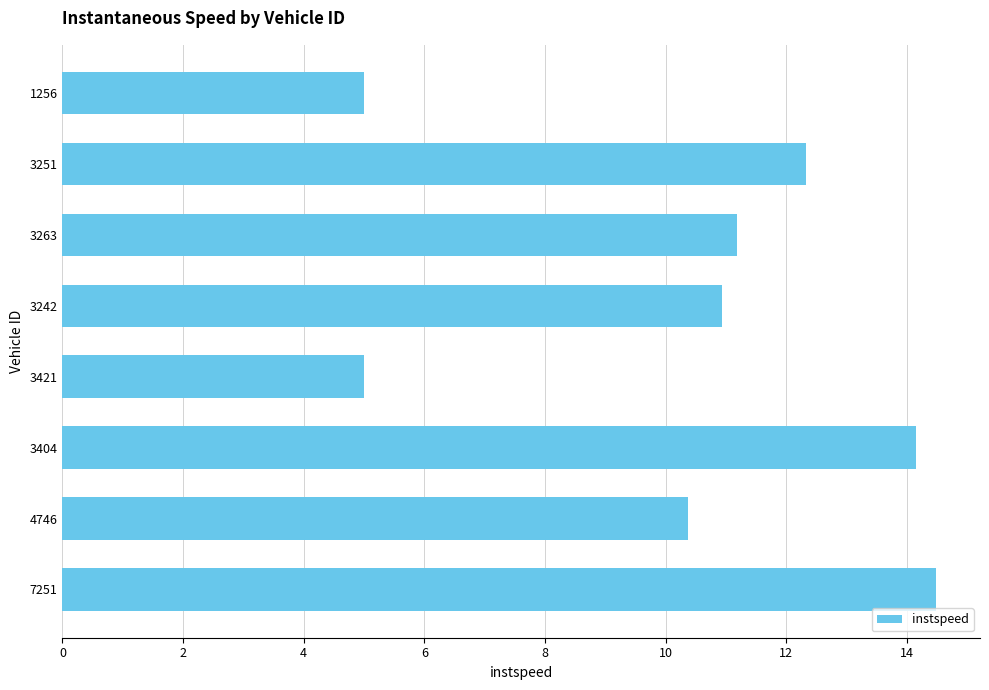

What is the value of the 1st bar from the top?

5.0